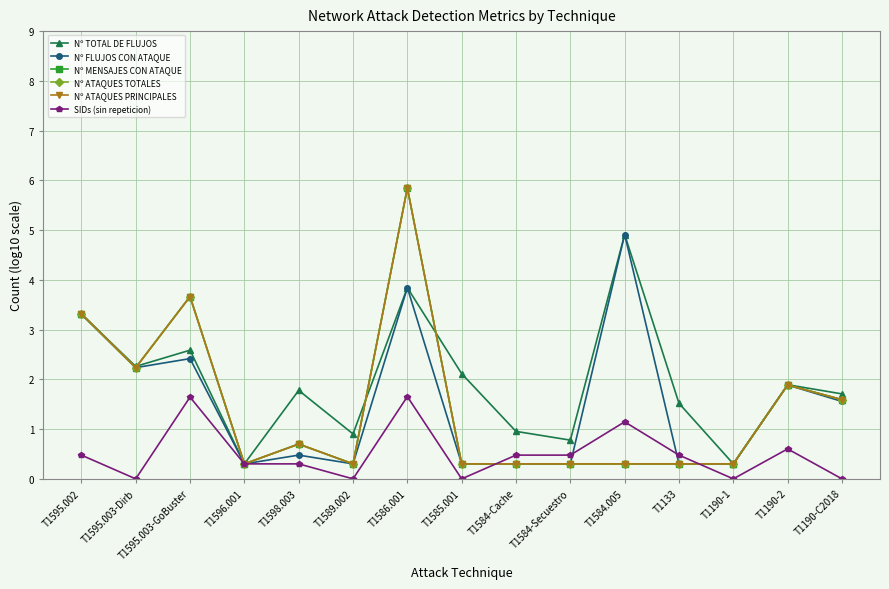

What is the greatest value displayed?

5.8